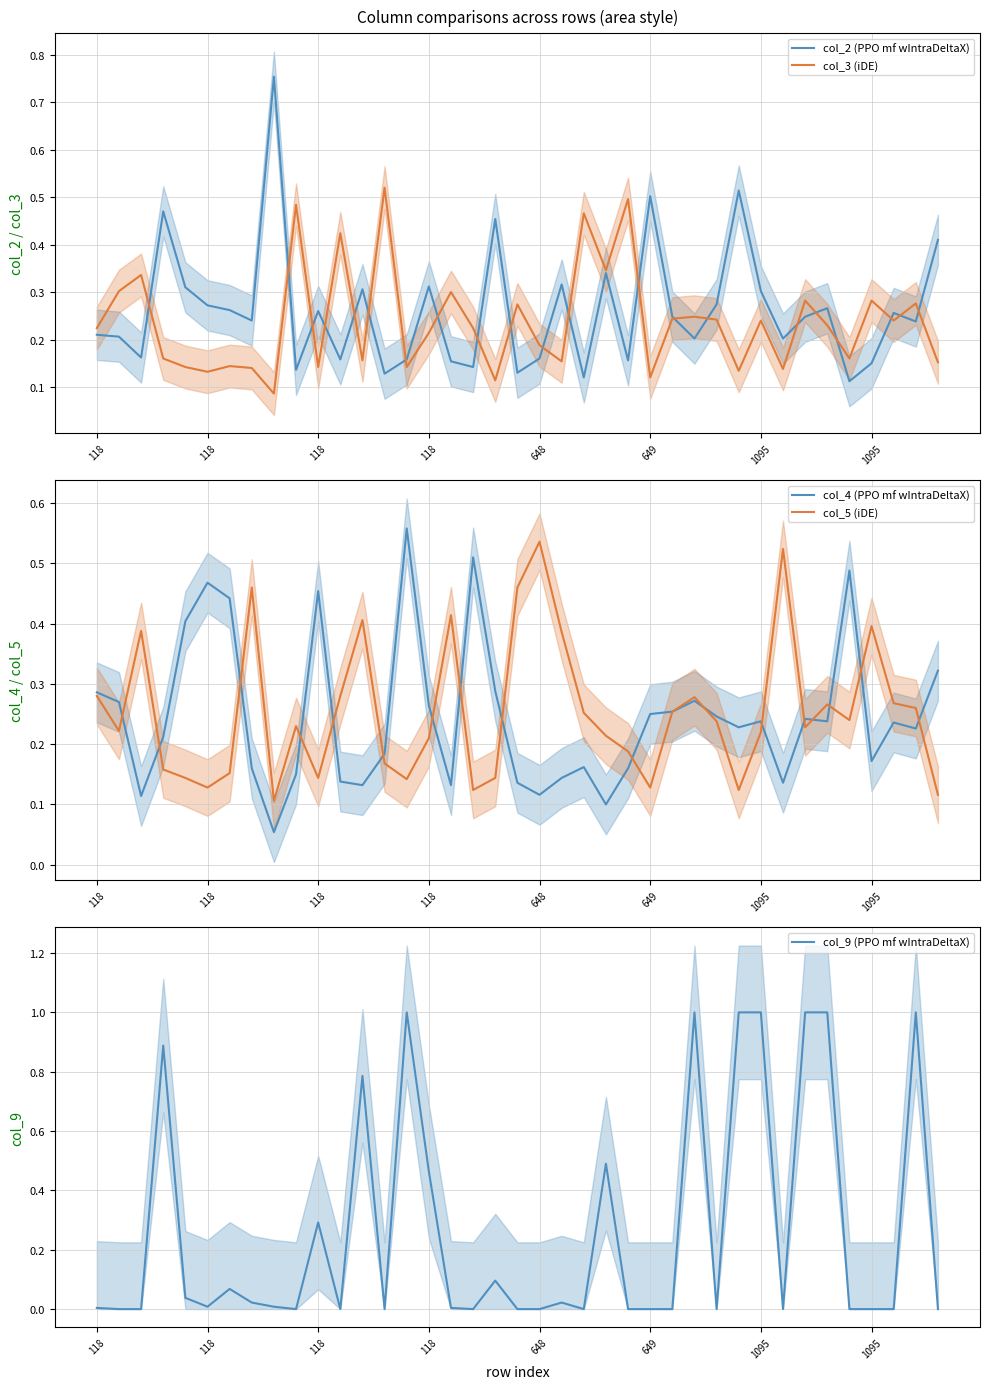

What is the value of the col_2 (PPO mf wIntraDeltaX) point at the 5th from the left?

0.3